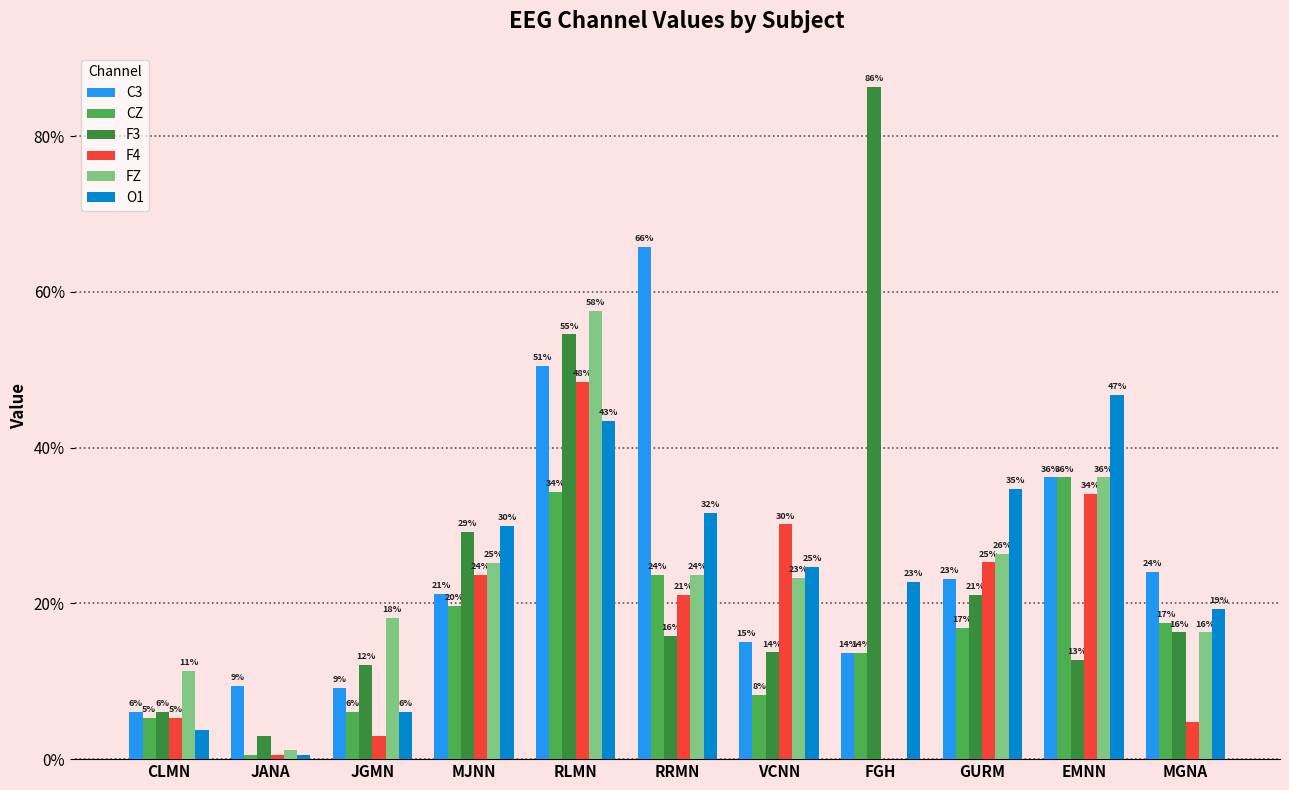

What are all the series names shown in the legend?

C3, CZ, F3, F4, FZ, O1